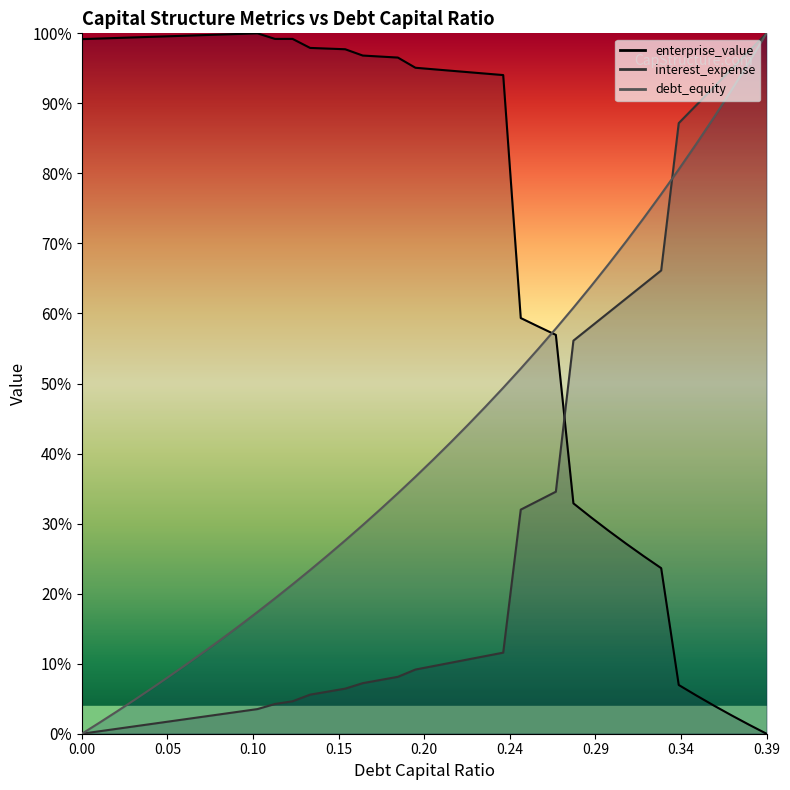

At 0.25, list the series in order from largest to smallest.

enterprise_value, debt_capital, interest_expense